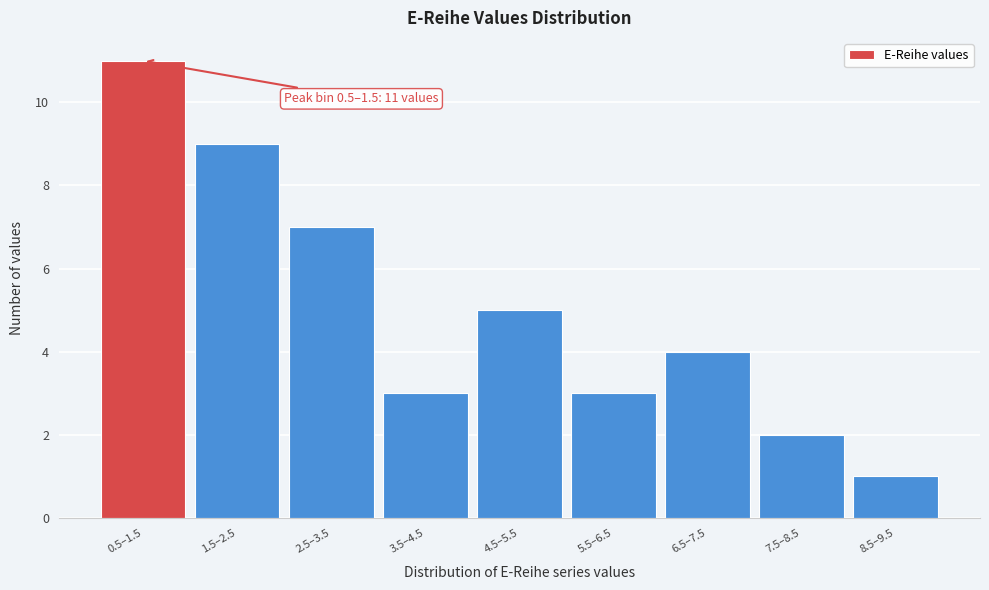

Reading right to left, transcribe all the data shown in this chart.

1	2	4	3	5	3	7	9	11